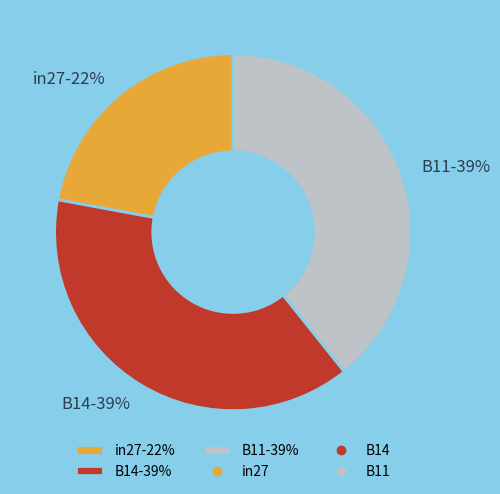

To the nearest percent, what portion does in27 represent?

22%